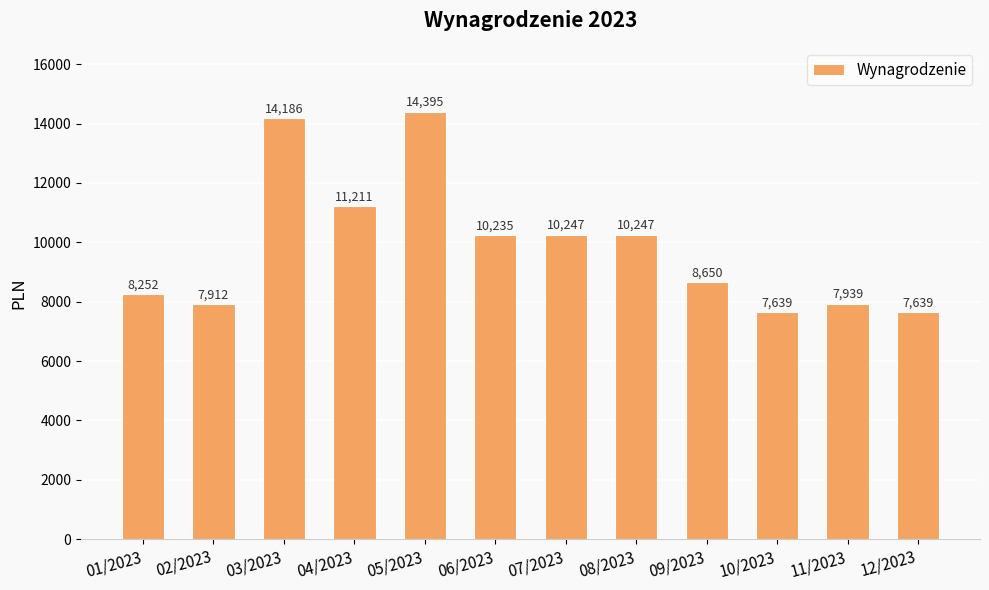

What is the change in value from 04/2023 to 05/2023?

+3184.2